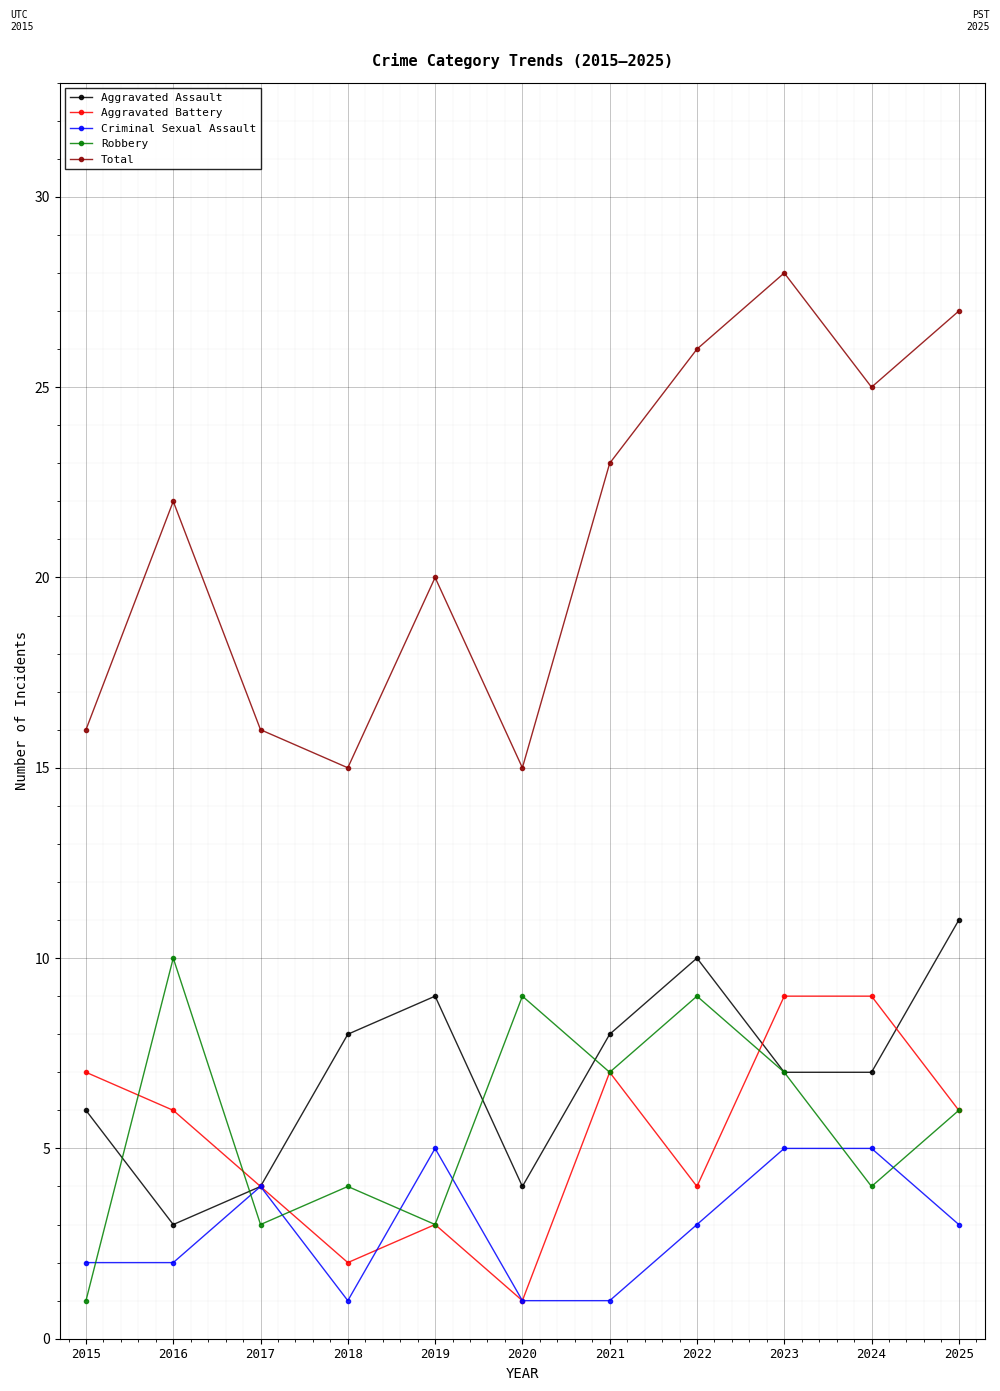

Where is the first local minimum for Robbery?

2017